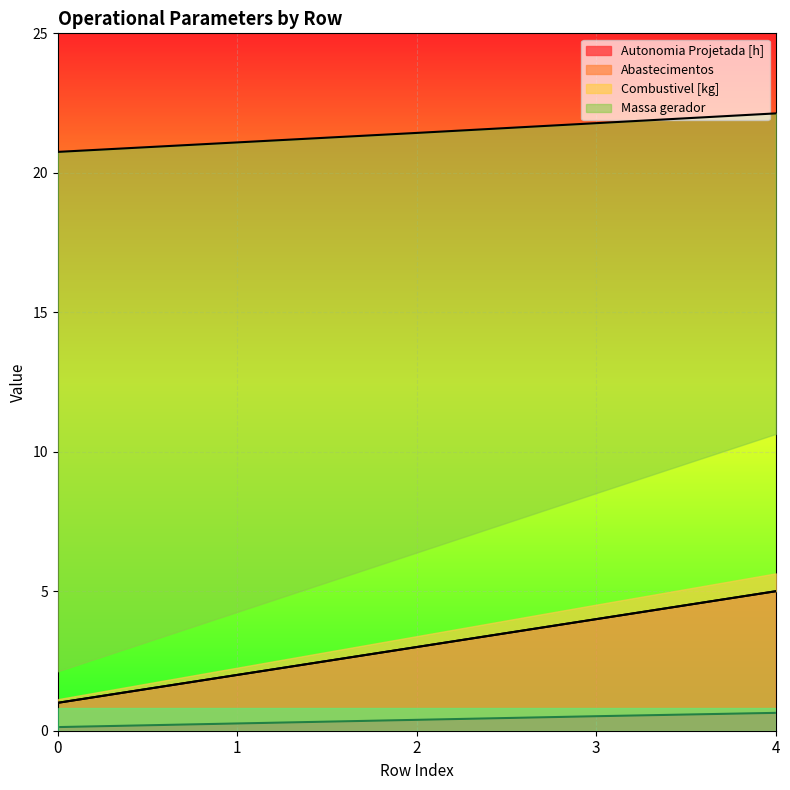

Reading right to left, list all the values displayed in this chart.

Autonomia Projetada [h]: 4=0.6	3=0.5	2=0.4	1=0.3	0=0.1
Abastecimentos: 4=5.0	3=4.0	2=3.0	1=2.0	0=1.0
Combustivel [kg]: 4=5.0	3=4.0	2=3.0	1=2.0	0=1.0
Massa gerador: 4=22.1	3=21.8	2=21.4	1=21.1	0=20.8